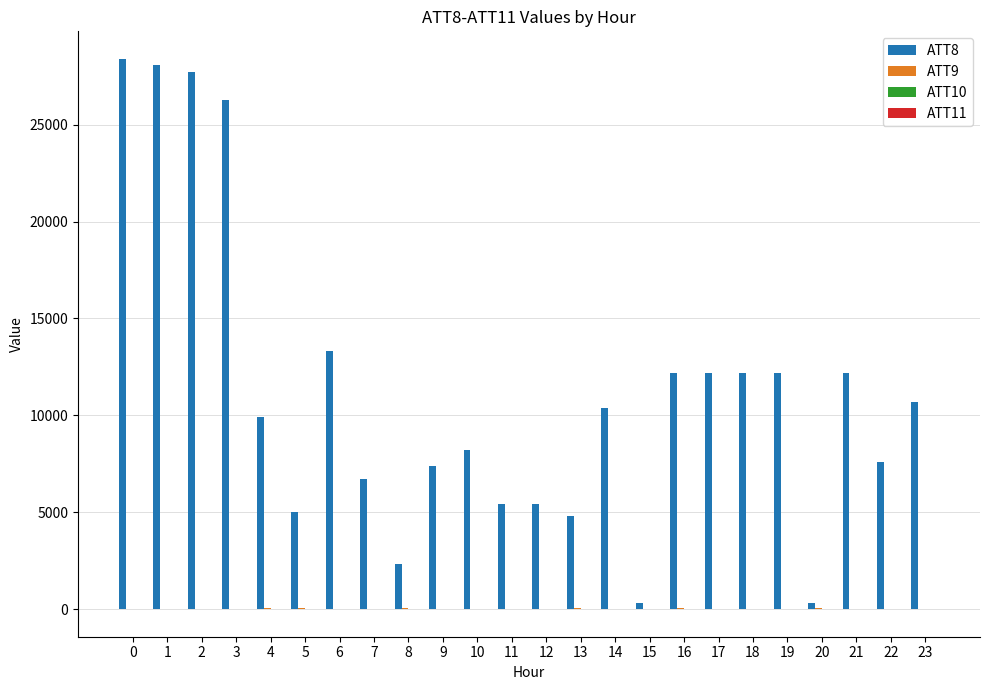

Which series has the largest total across all categories?

ATT8